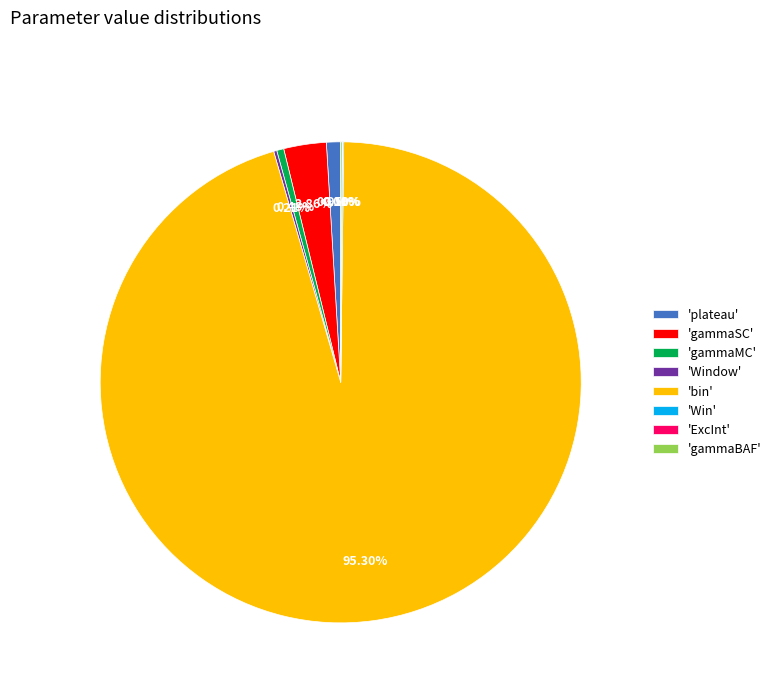

Is there a majority slice in this chart?

Yes